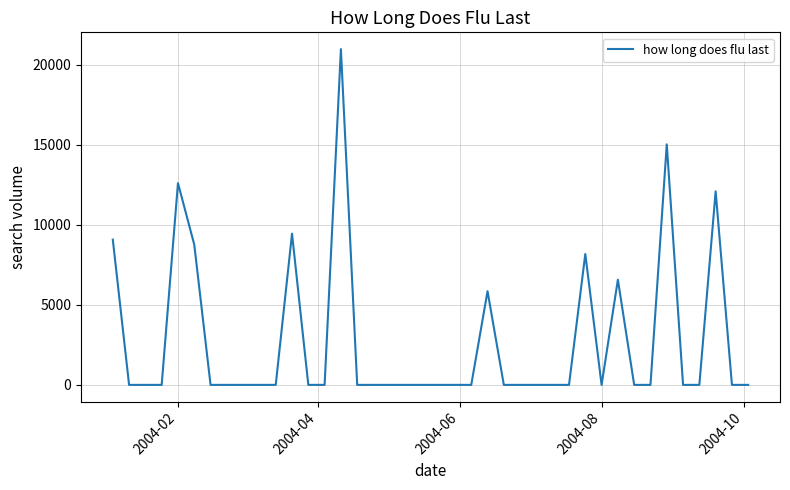

True or false: there are more than 1 points higher than both neighbors.

True